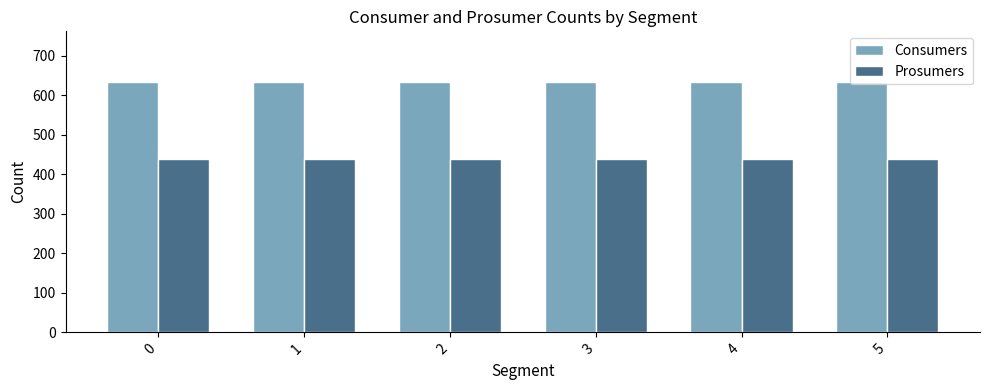

List the series in order of their overall mean, highest first.

Consumers, Prosumers